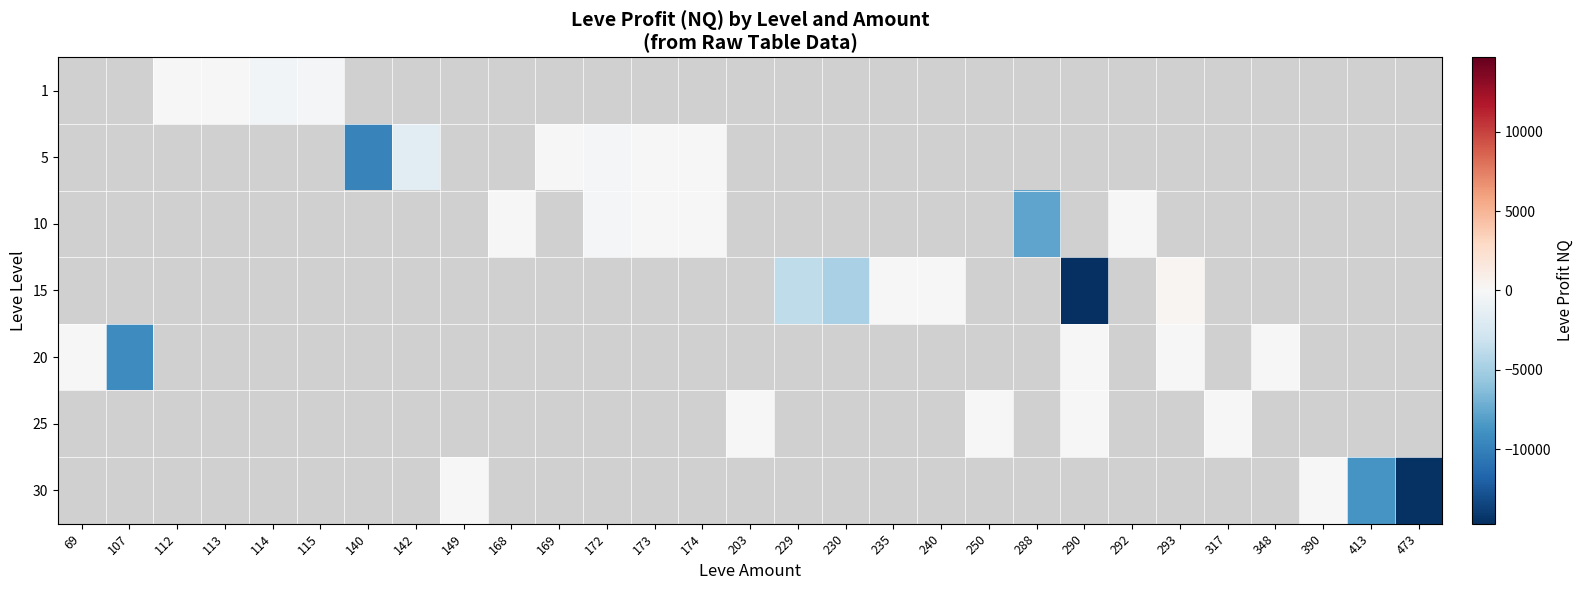

Which label corresponds to the largest value in the chart?

293